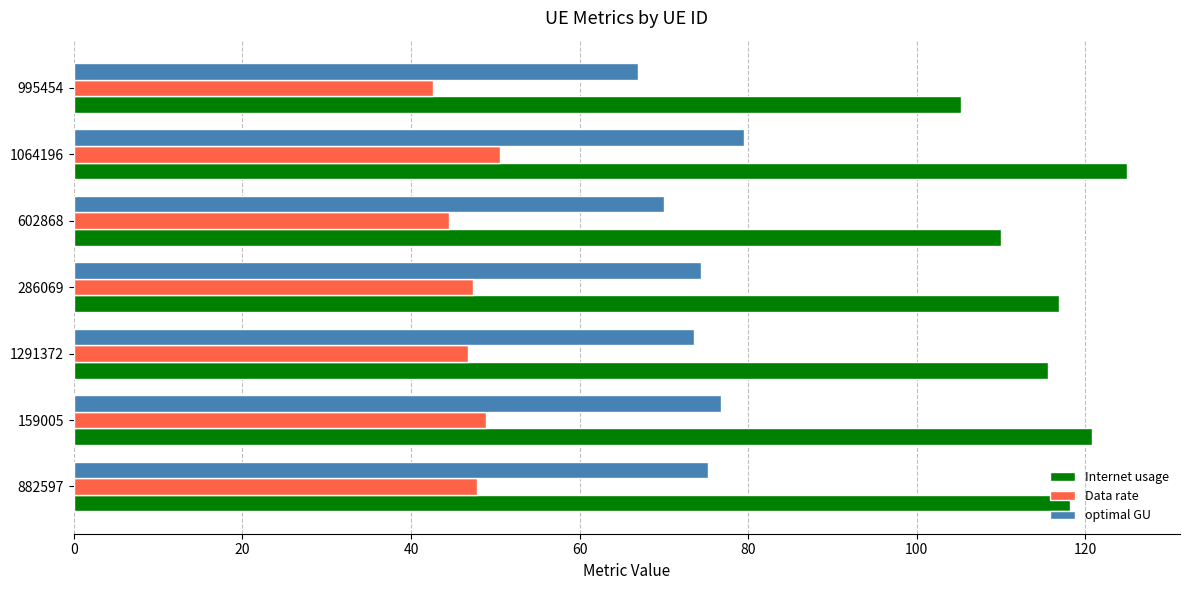

What are all the series names shown in the legend?

Internet usage, Data rate, optimal GU